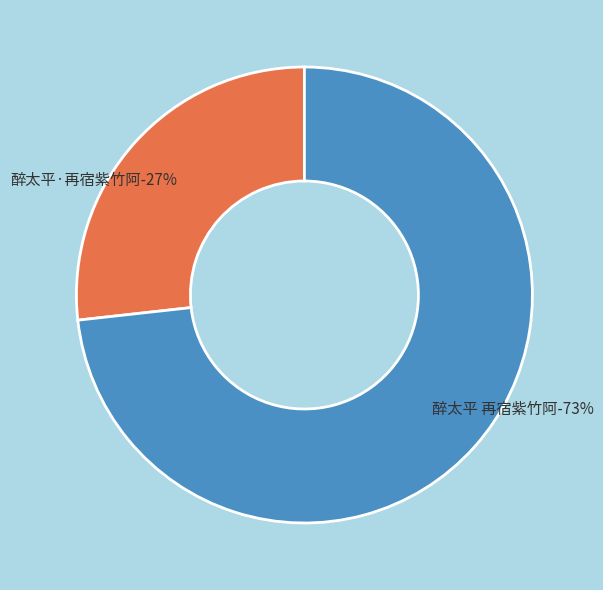

Is it true that 醉太平 再宿紫竹阿 is 73% of the pie?

True